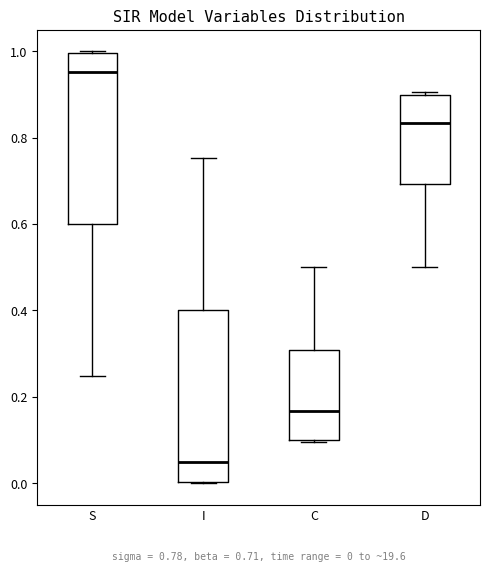

Which box's median line is the highest?

S